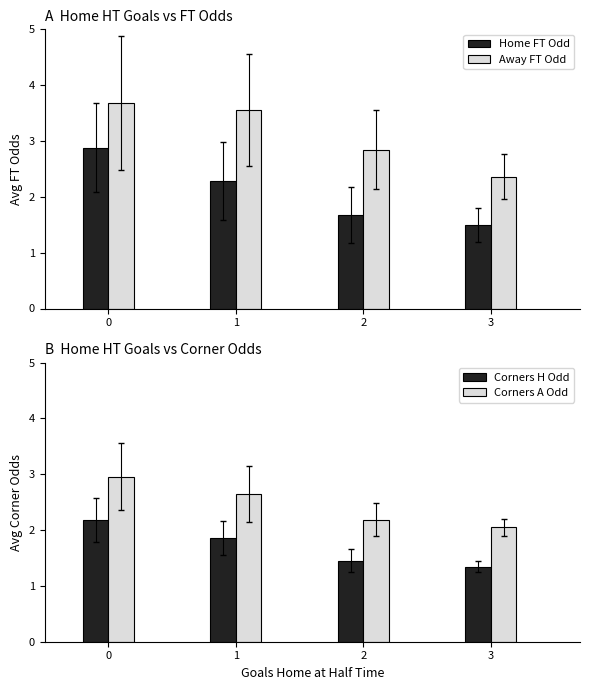

Which category has the lowest value across all series?

3